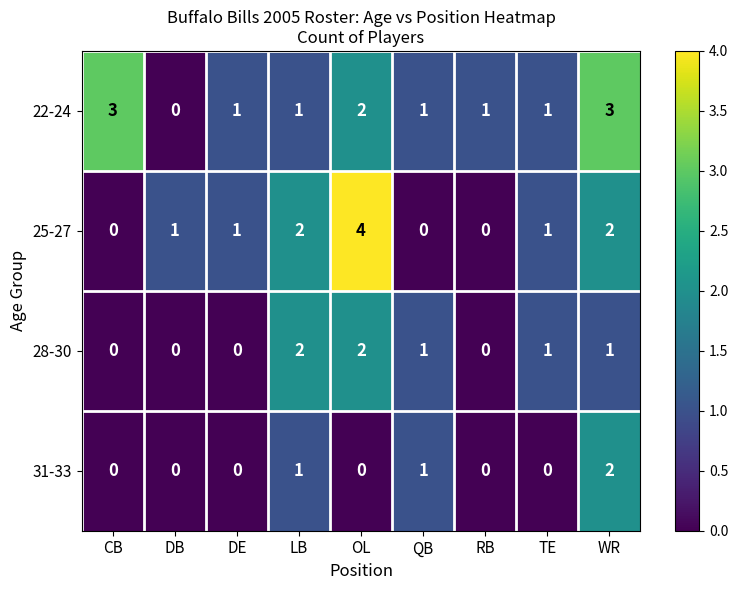

How many values in the 31-33 series exceed 0?

3